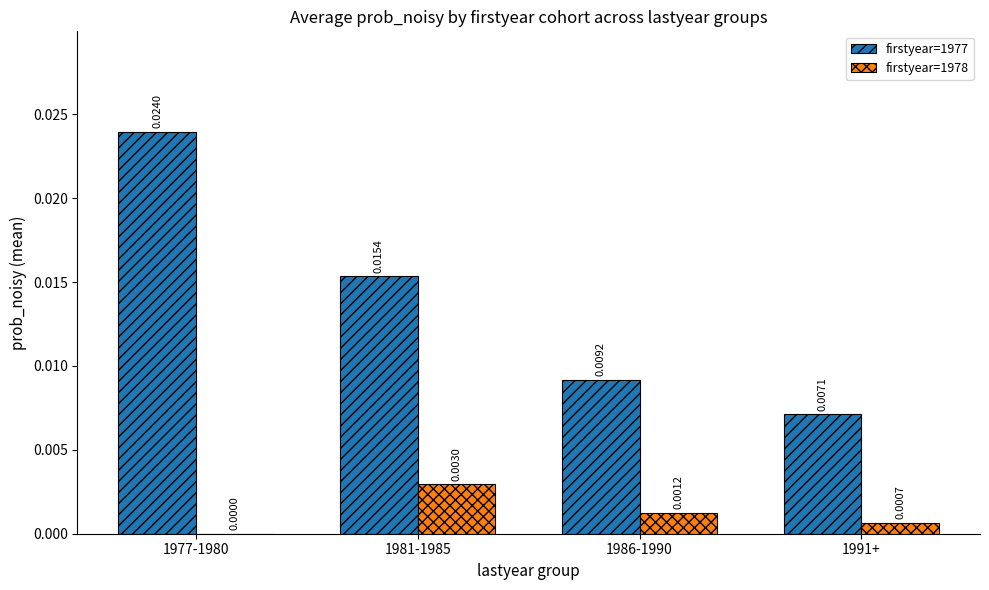

Which category has the highest value in the firstyear=1978 series?

1981-1985